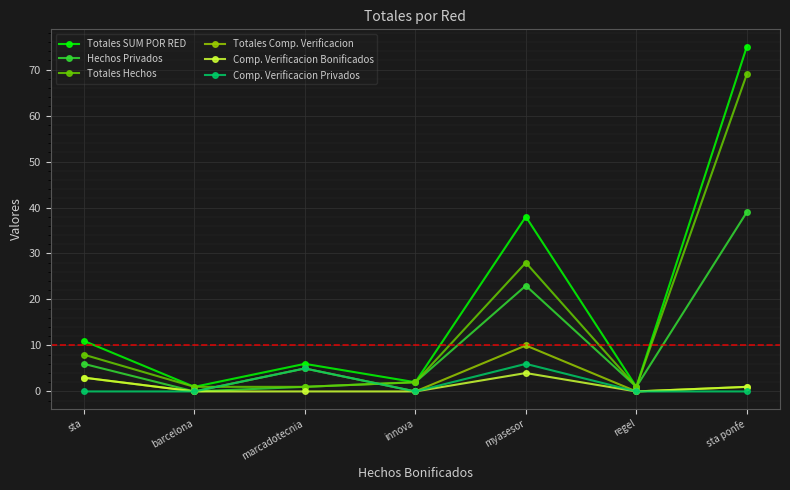

What is the sum of all Totales Comp. Verificacion values?

19